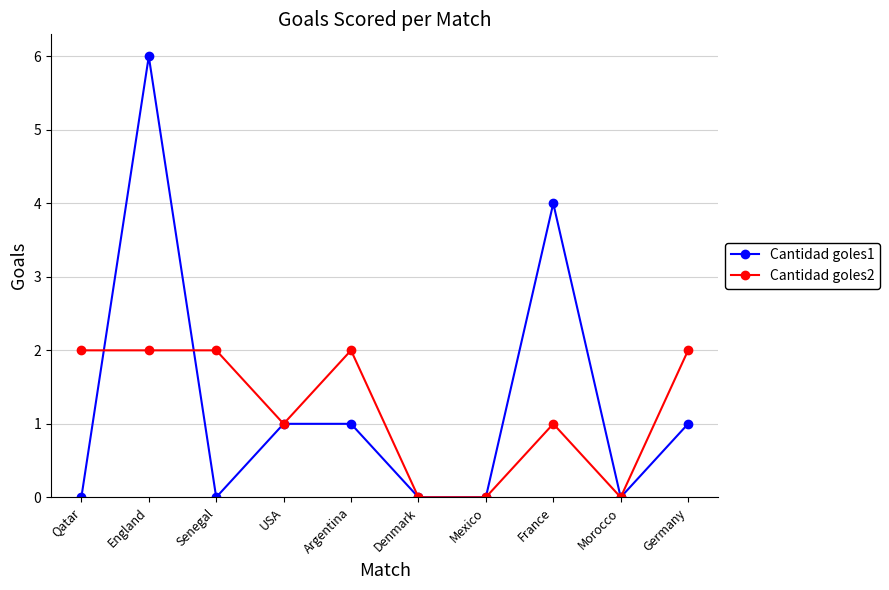

Where is the first local maximum for Cantidad goles1?

England